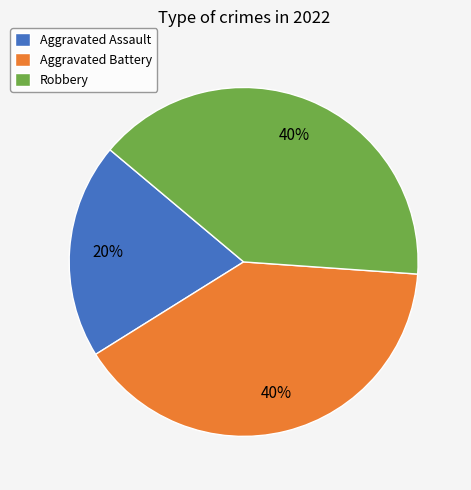

Is there any slice that represents more than half of the pie?

No